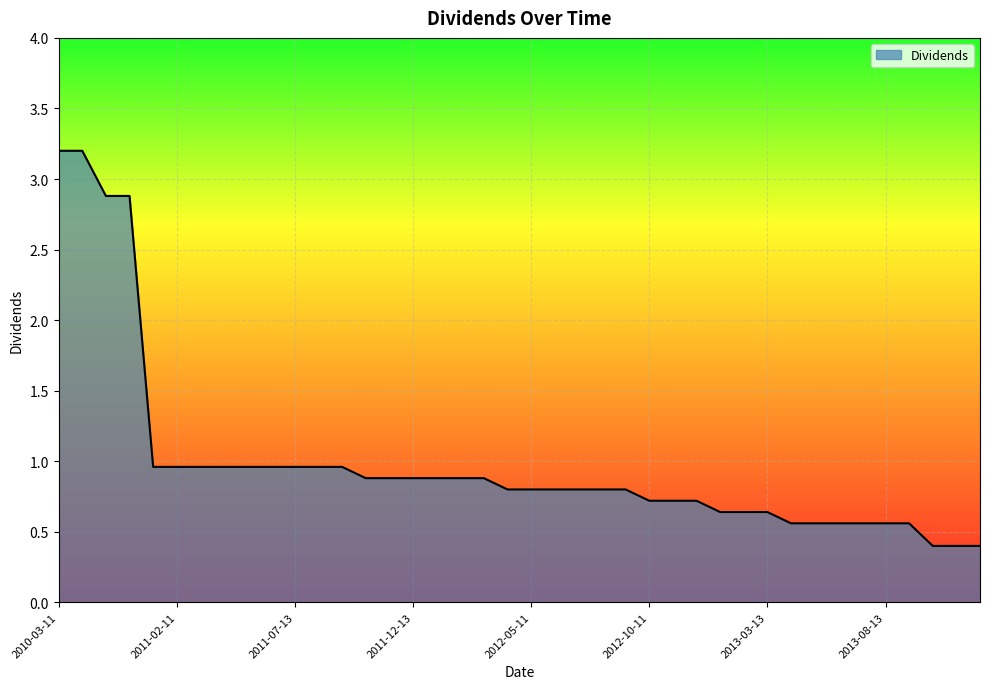

What is the smallest value displayed?

0.4